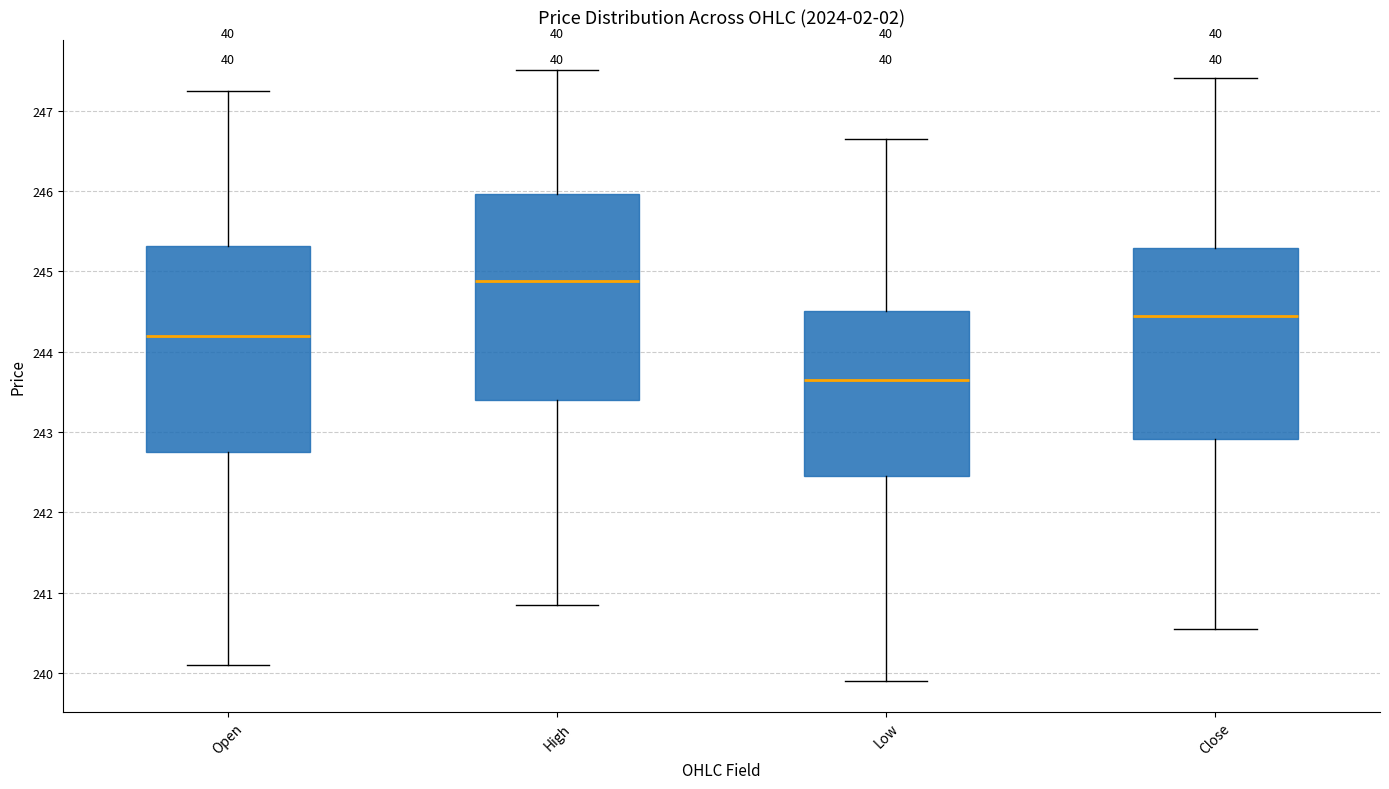

Which box has the lowest median line?

Low